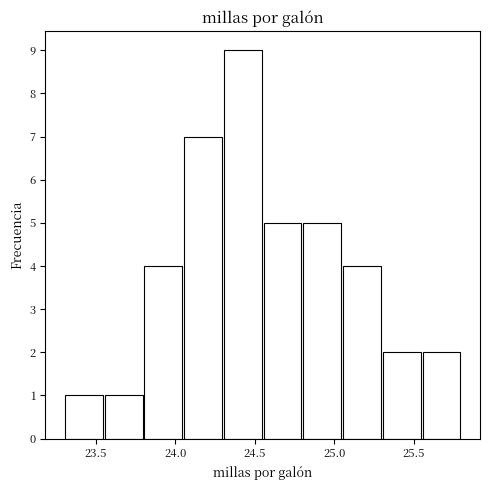

What is the height of the bar covering 23.30 to 23.55 on the x-axis? The values are not printed on the chart, so give them approximately, as read against the axis.

1